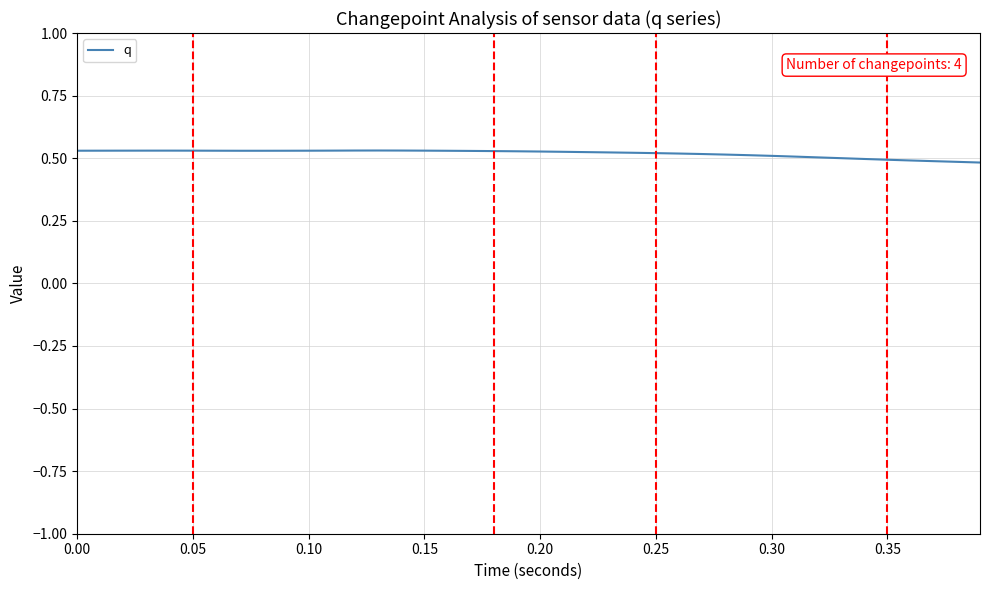

Is this an area chart (filled region under the line)?

No